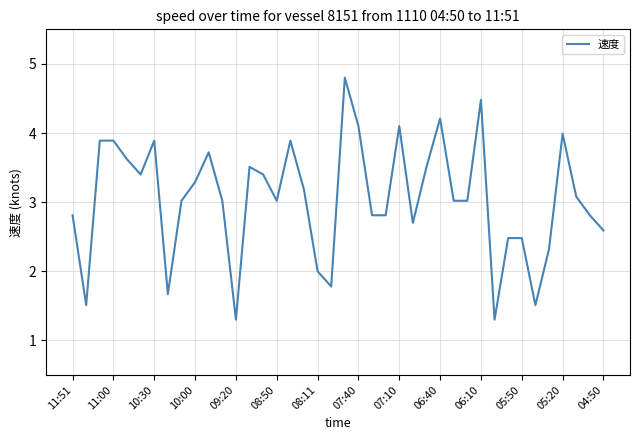

What is the difference between the maximum and minimum values?

3.5